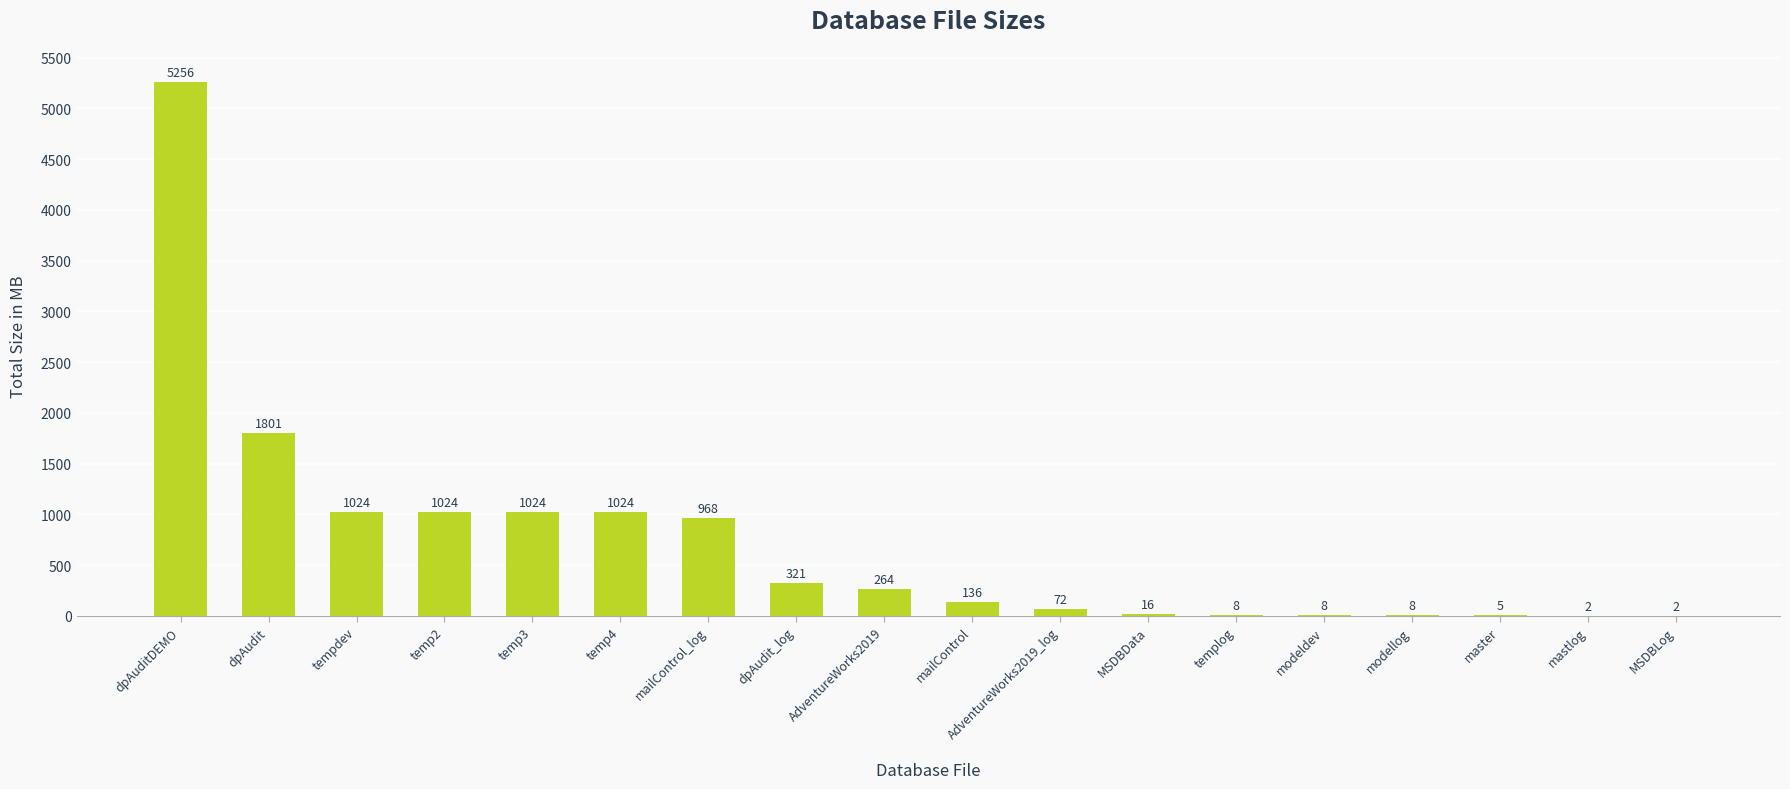

Are the bars horizontal?

No